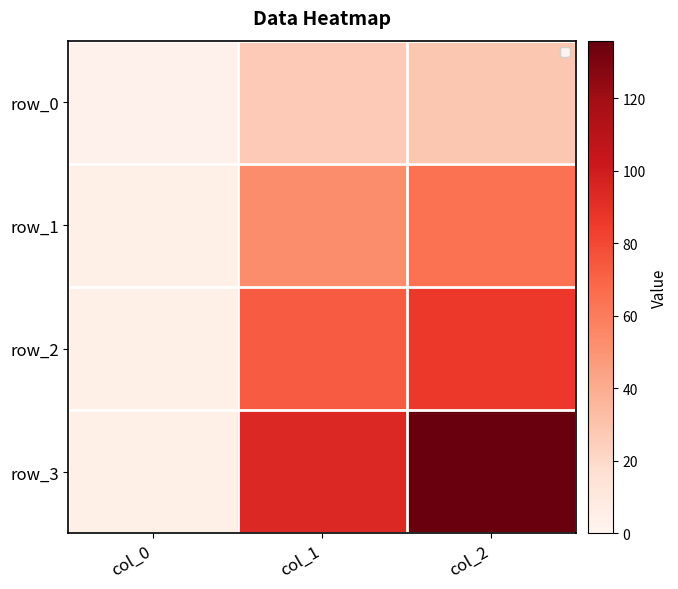

Reading right to left, extract all data points from this chart.

row_0: 28.5	26.9	3.0
row_1: 64.6	52.9	5.0
row_2: 86.0	72.9	5.0
row_3: 135.9	93.8	5.0